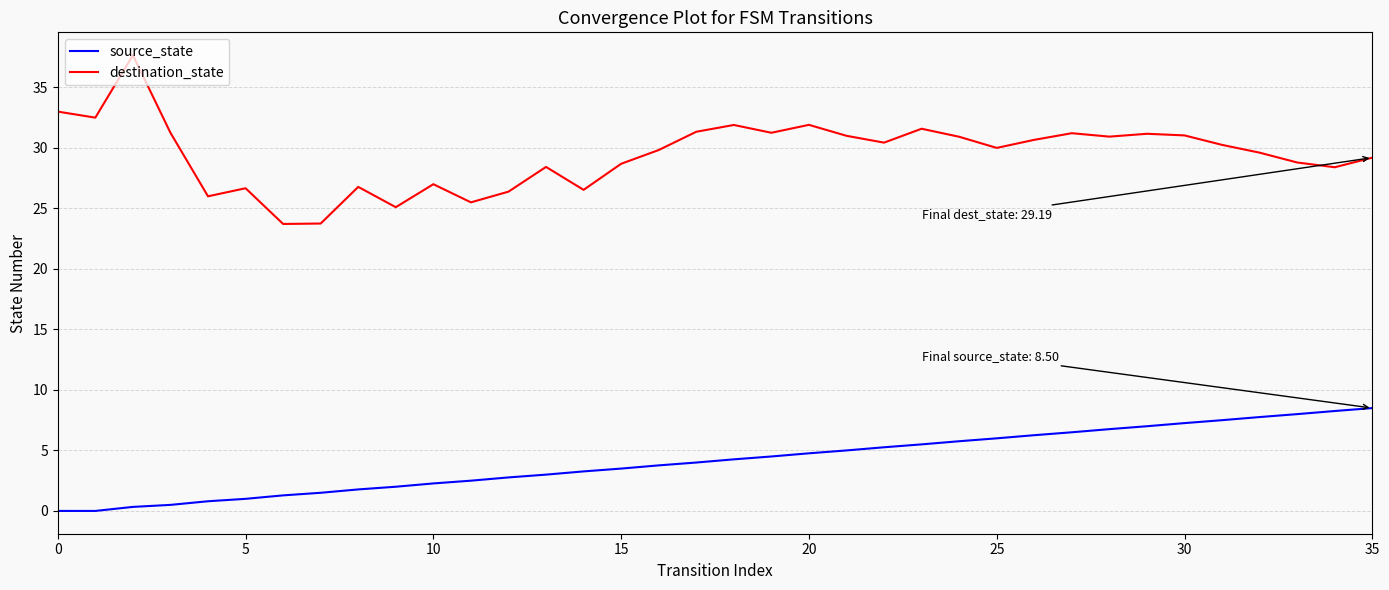

What are all the series names shown in the legend?

source_state, destination_state